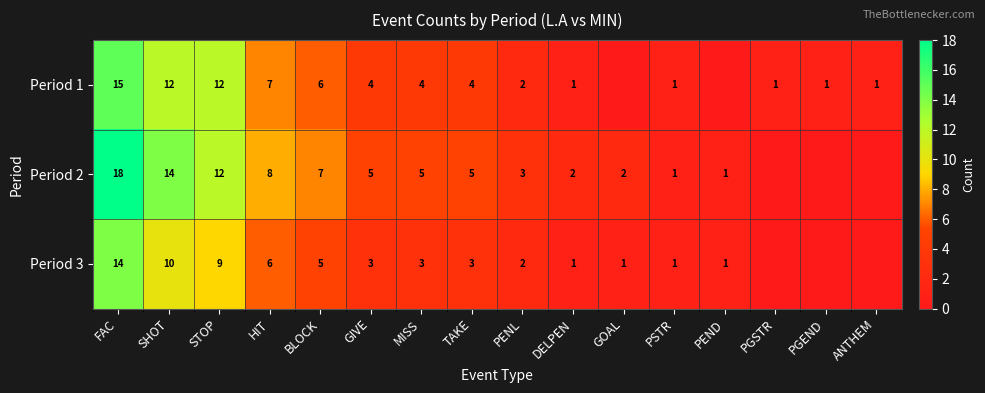

Rank the series at TAKE from highest to lowest value.

Period 2, Period 1, Period 3